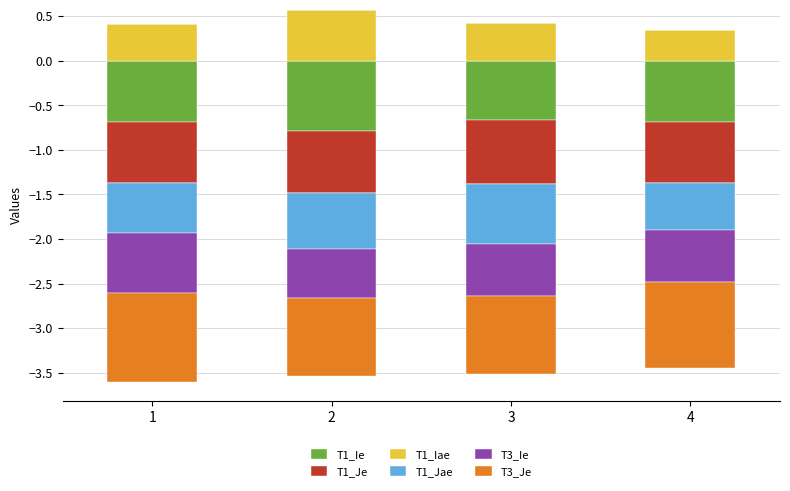

Between 3 and 4, which series saw the biggest shift?

T1_Iae